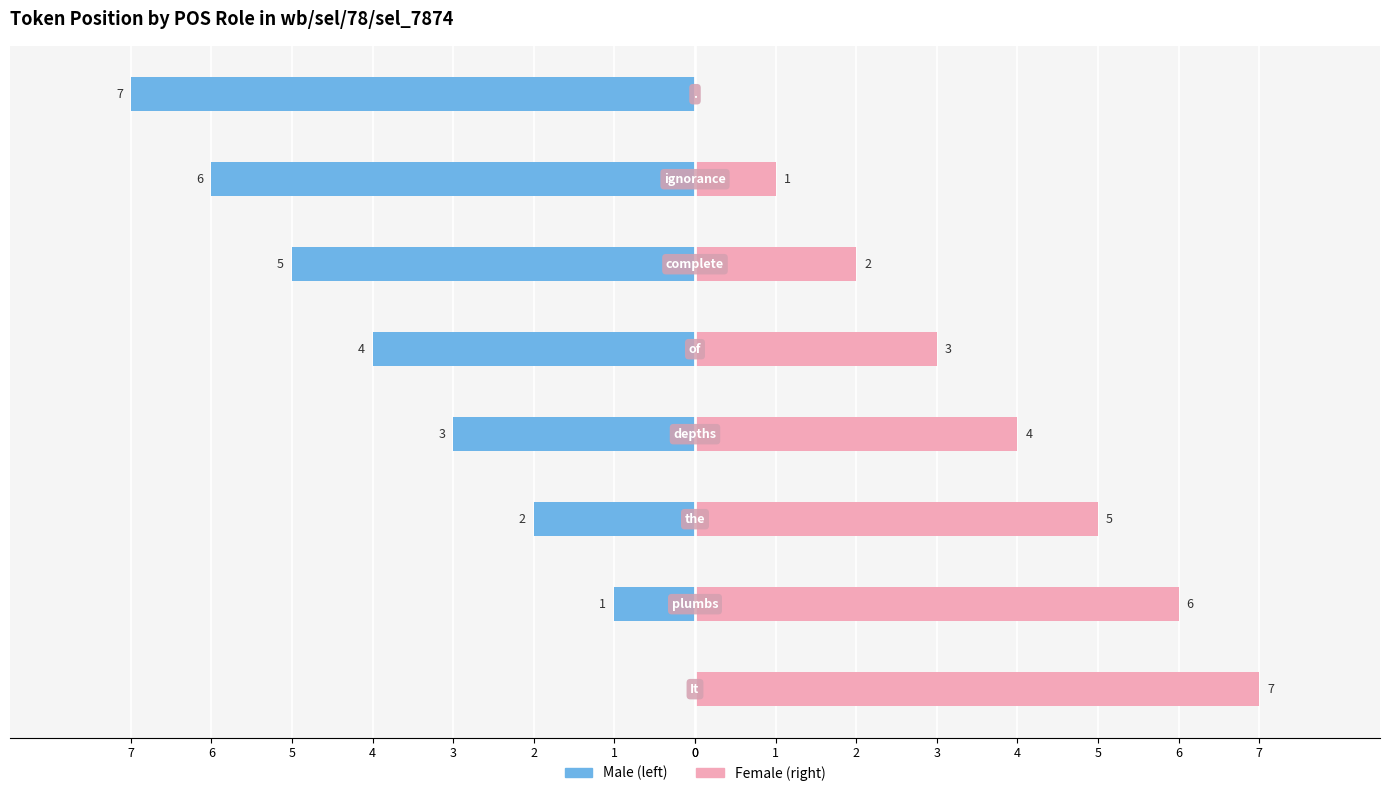

Which series has the largest total across all categories?

Female